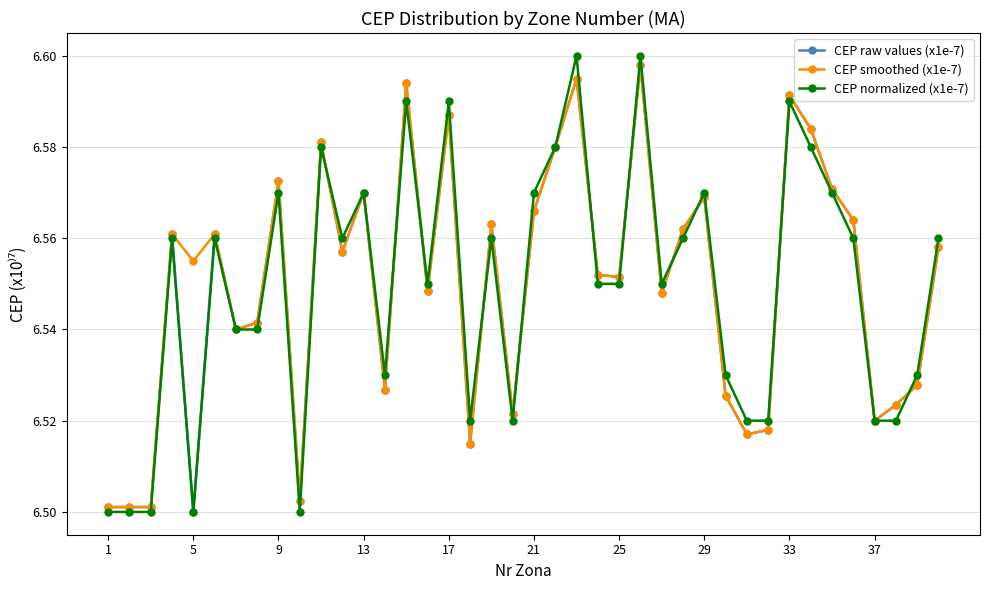

Count the CEP normalized (x1e-7) values in the range 6 to 7.

40